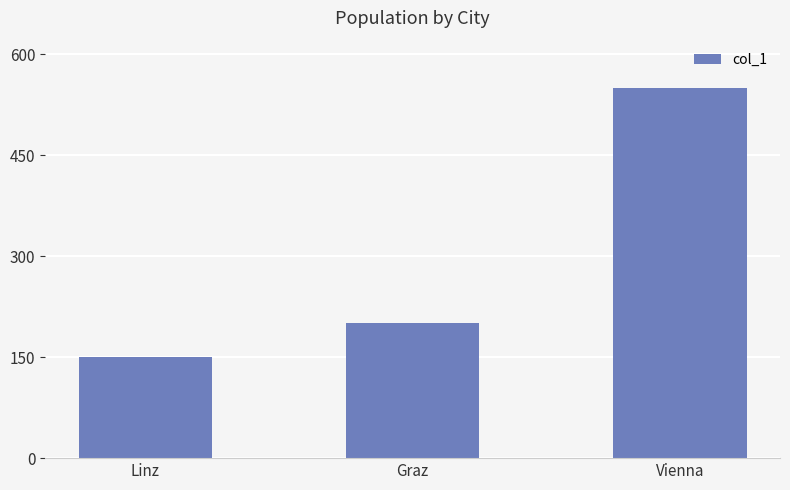

What is the difference between the values at Vienna and Linz?

400